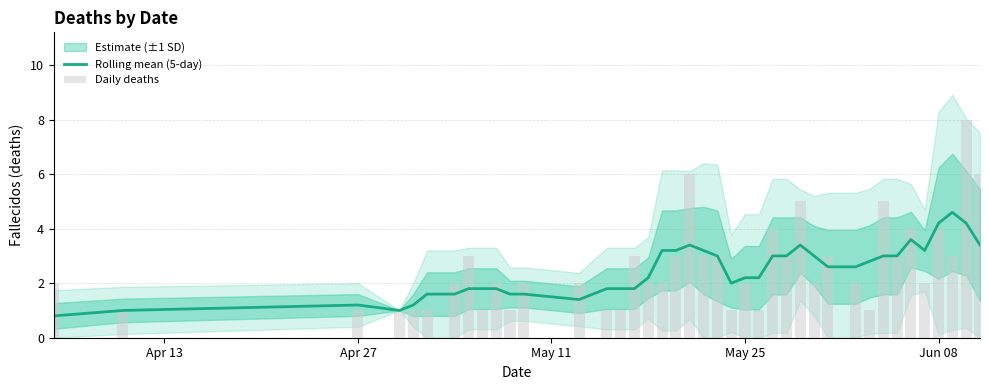

Which series has the largest total across all categories?

Daily deaths